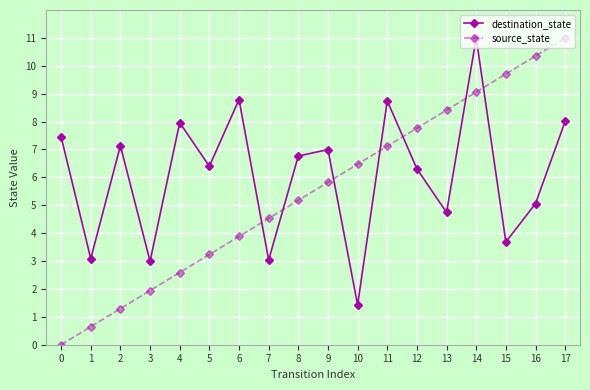

How many interior local peaks does the destination_state series have?

6